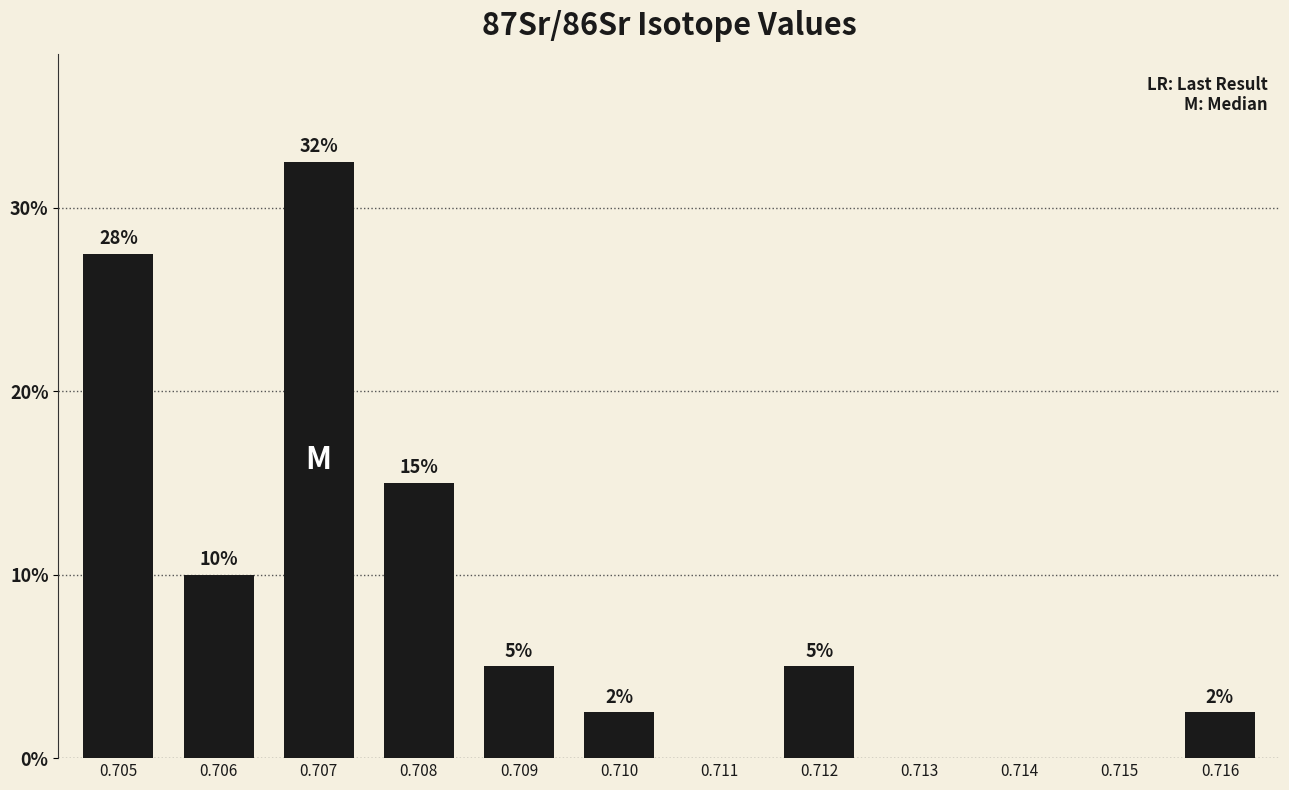

What value does the data have at 0.706?

10.0